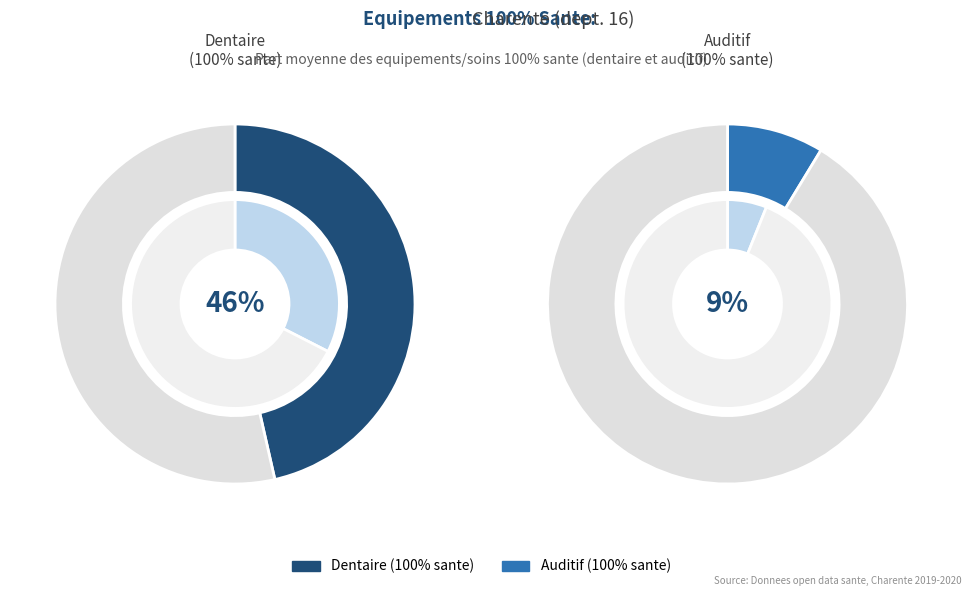

True or false: 2019-04 accounts for 1% of the total.

False